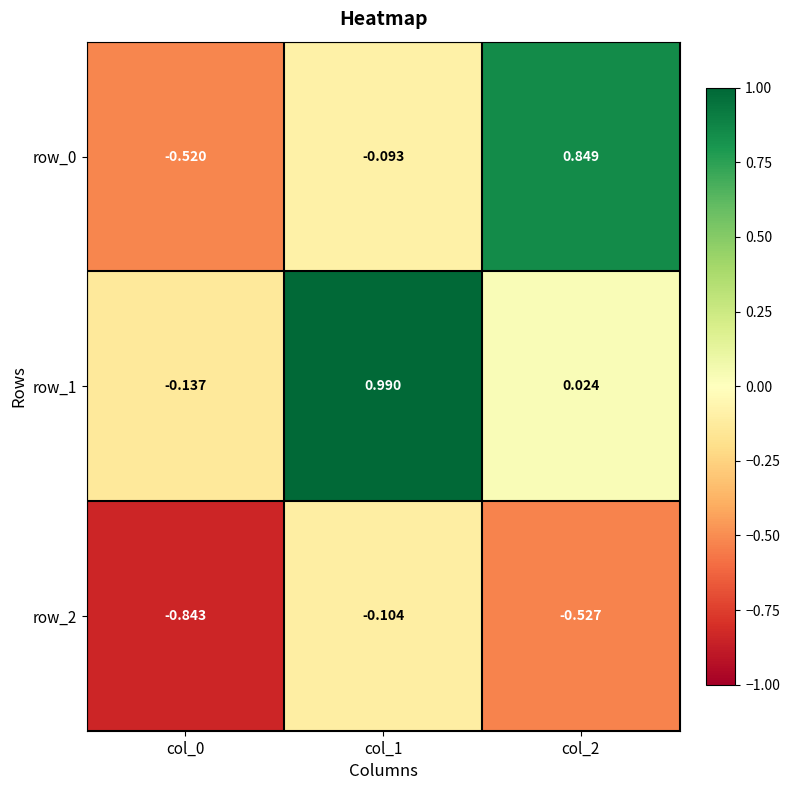

How many data points in row_1 are less than 0?

1